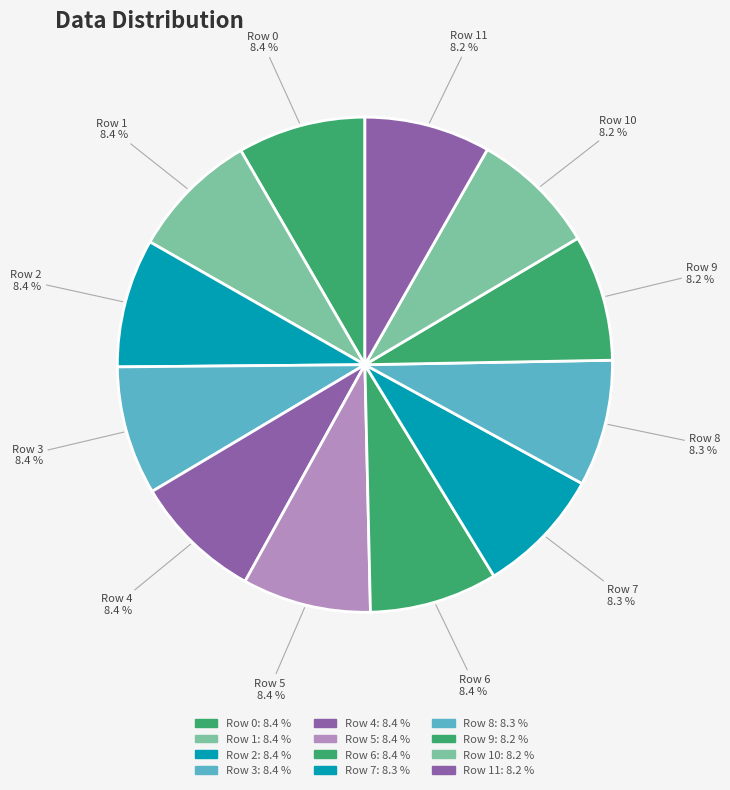

To the nearest percent, what portion does Row 11 represent?

8%